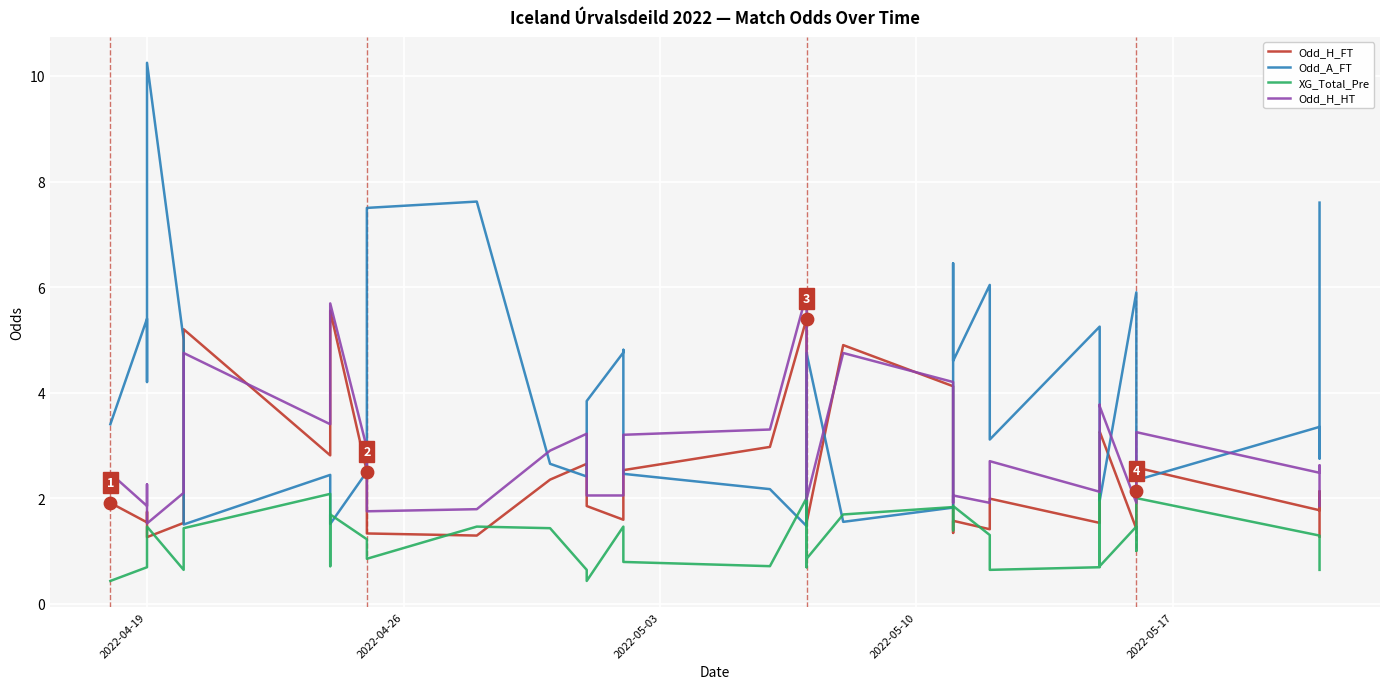

Which series has the widest spread of Y values?

Odd_A_FT